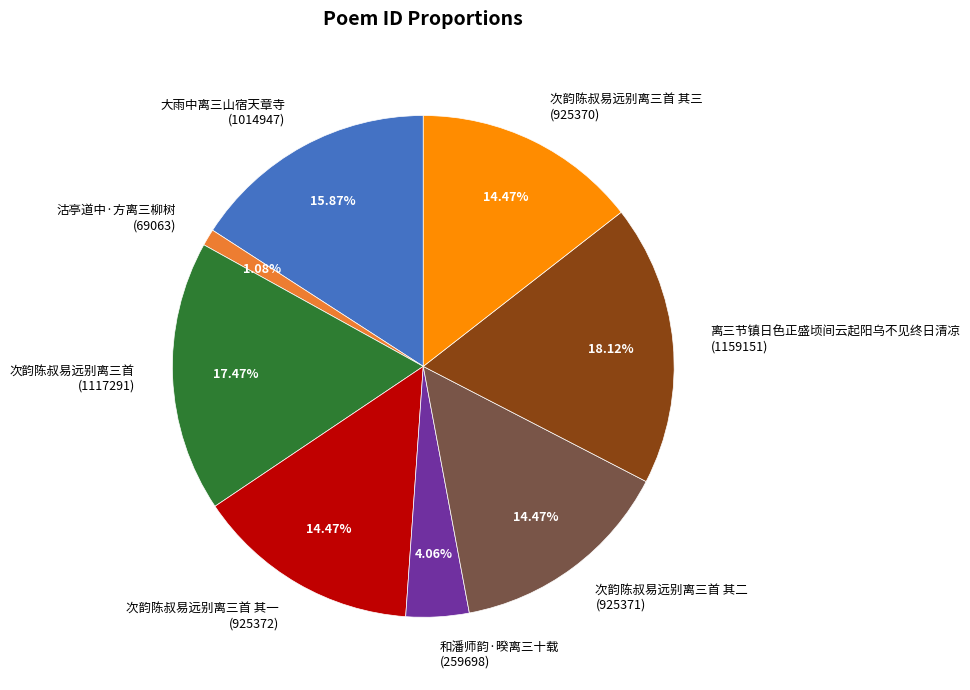

How many segments does this pie chart have?

8